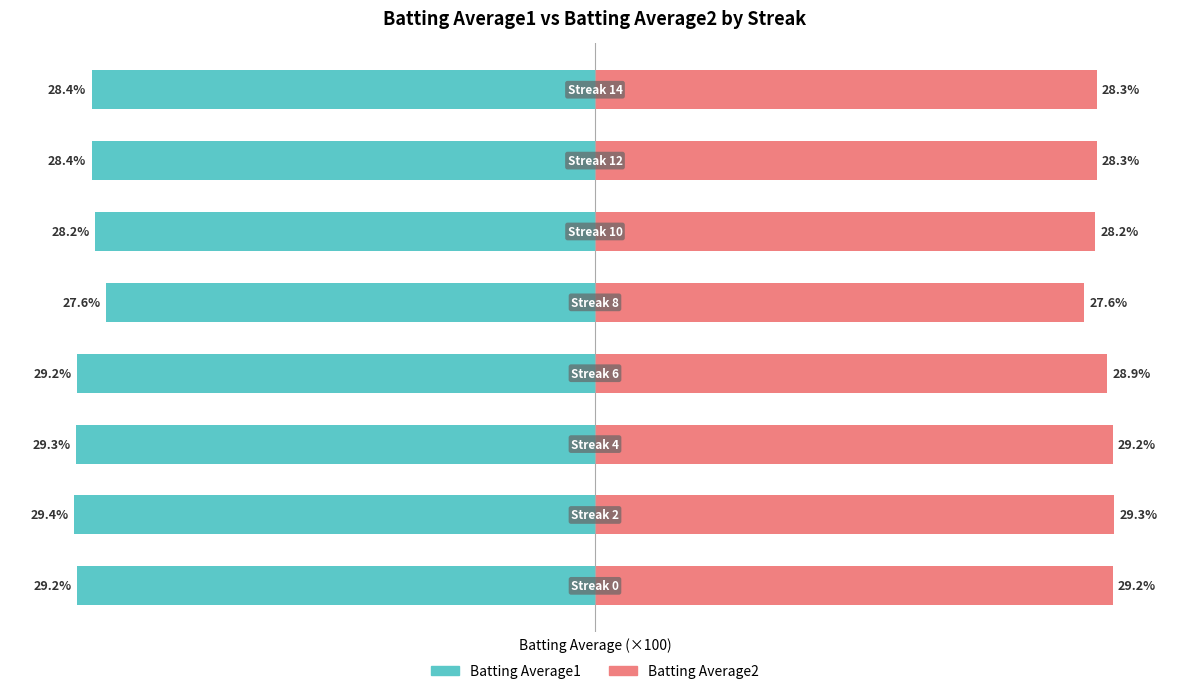

What is the difference between the maximum and minimum values in the Batting Average1 series?

1.8